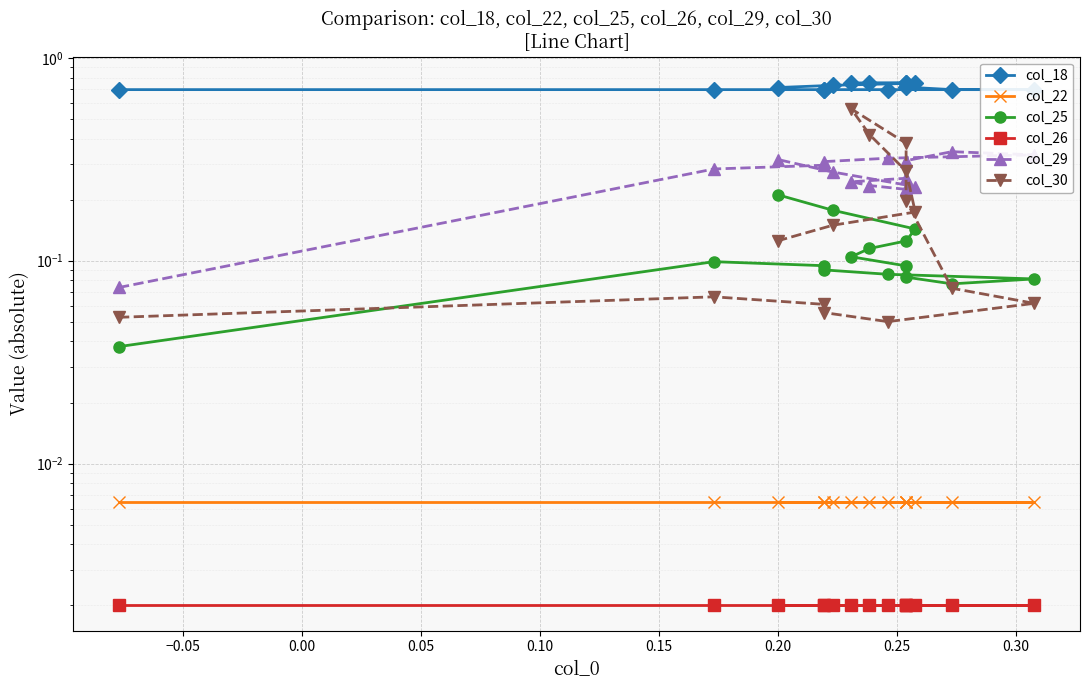

What is the difference between the maximum and minimum values in the col_30 series?

0.5